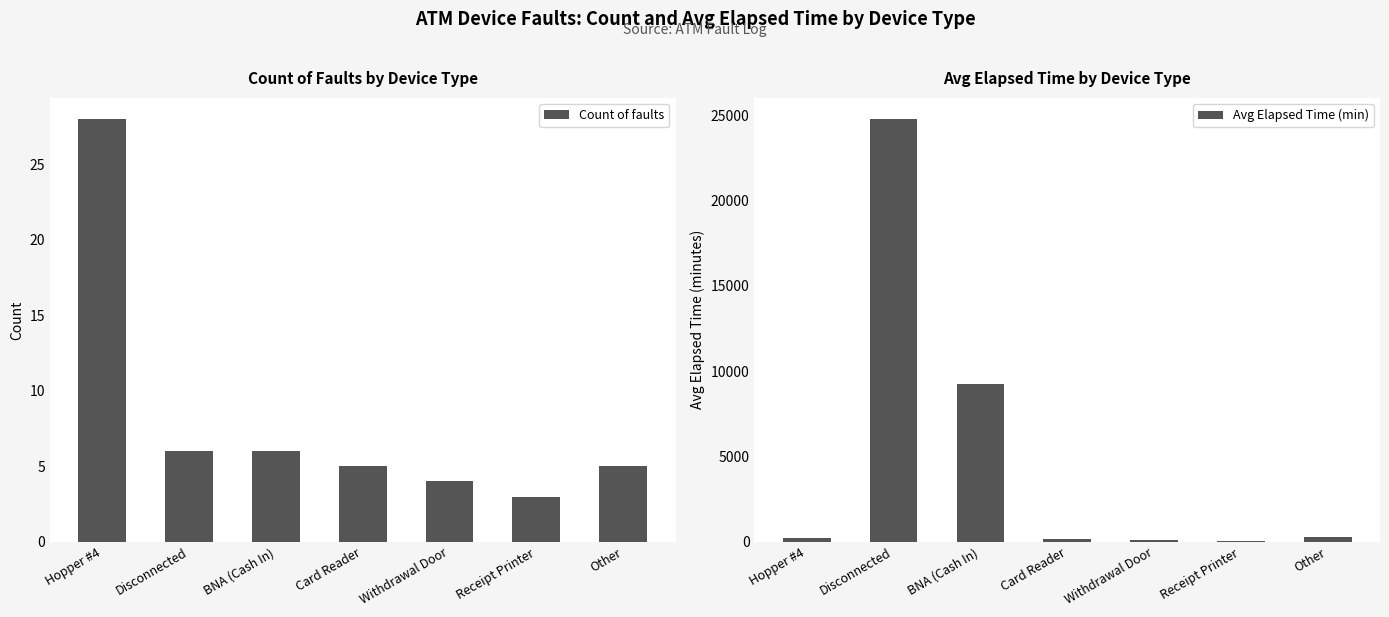

True or false: Count of faults has a value of 6 at BNA (Cash In).

True